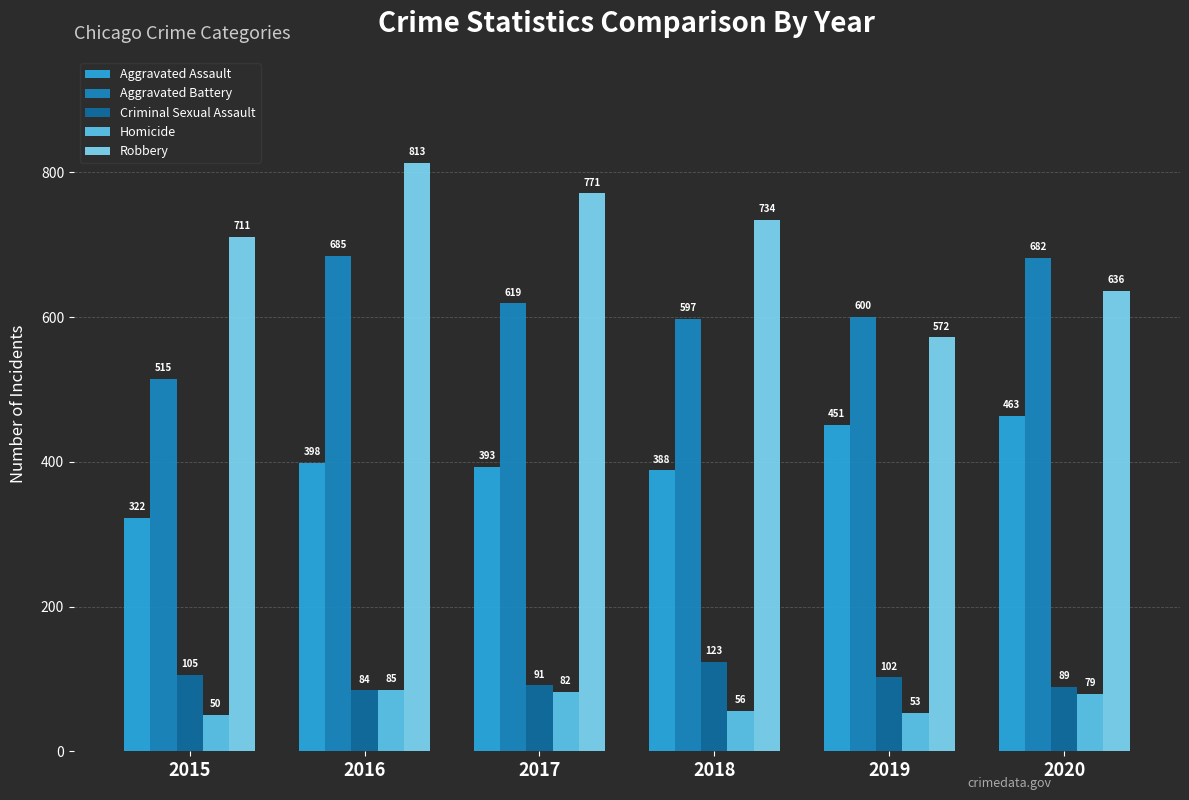

Rank the series by their maximum value, from highest to lowest.

Robbery, Aggravated Battery, Aggravated Assault, Criminal Sexual Assault, Homicide